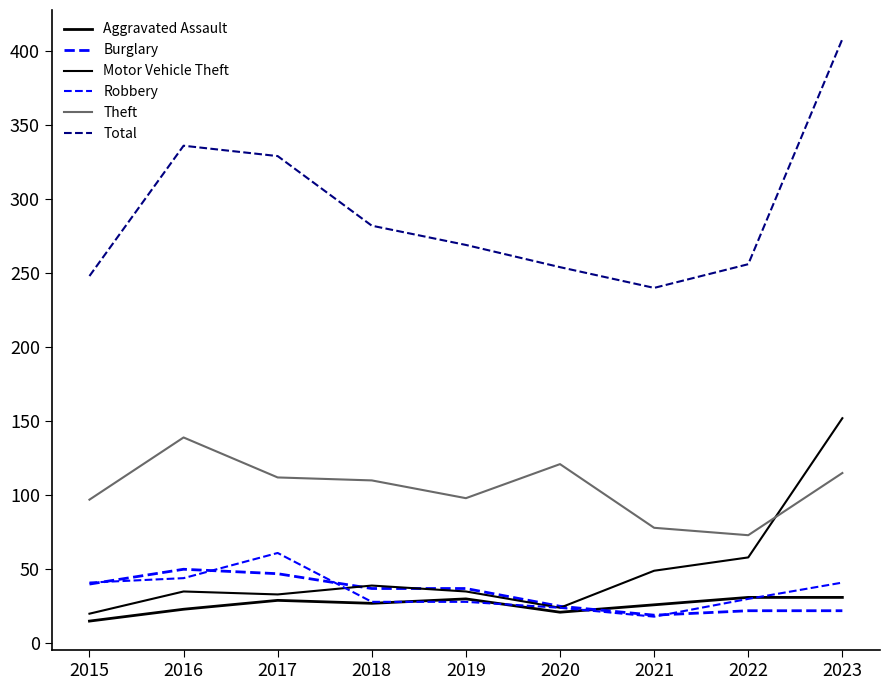

In Theft, how many points are higher than both neighbors (excluding endpoints)?

2